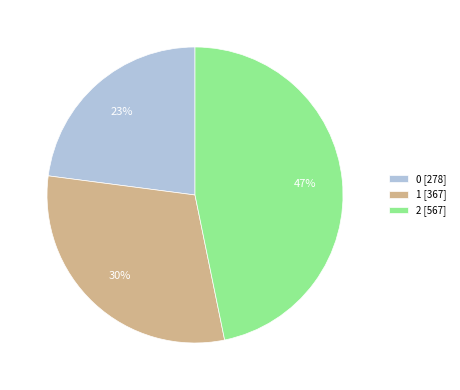

Approximately how many times larger is the value at 1 [367] compared to 0 [278]?

1.3